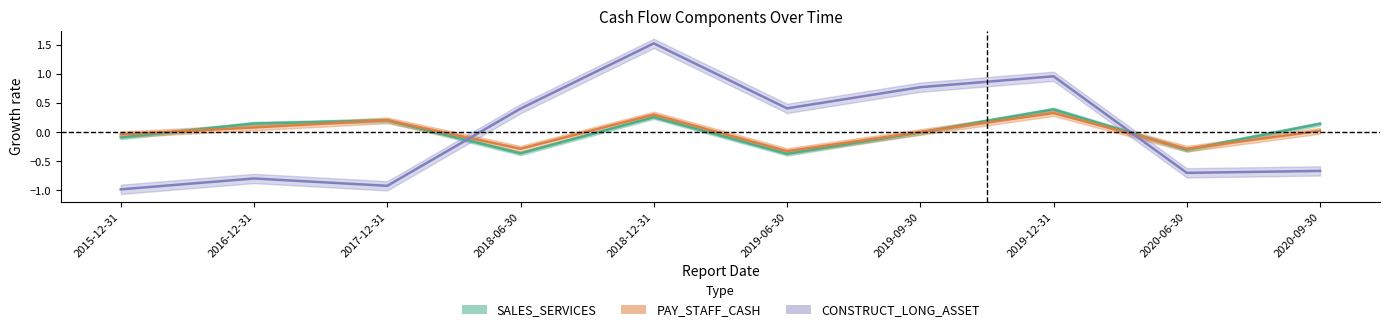

How many interior local peaks does the CONSTRUCT_LONG_ASSET series have?

3